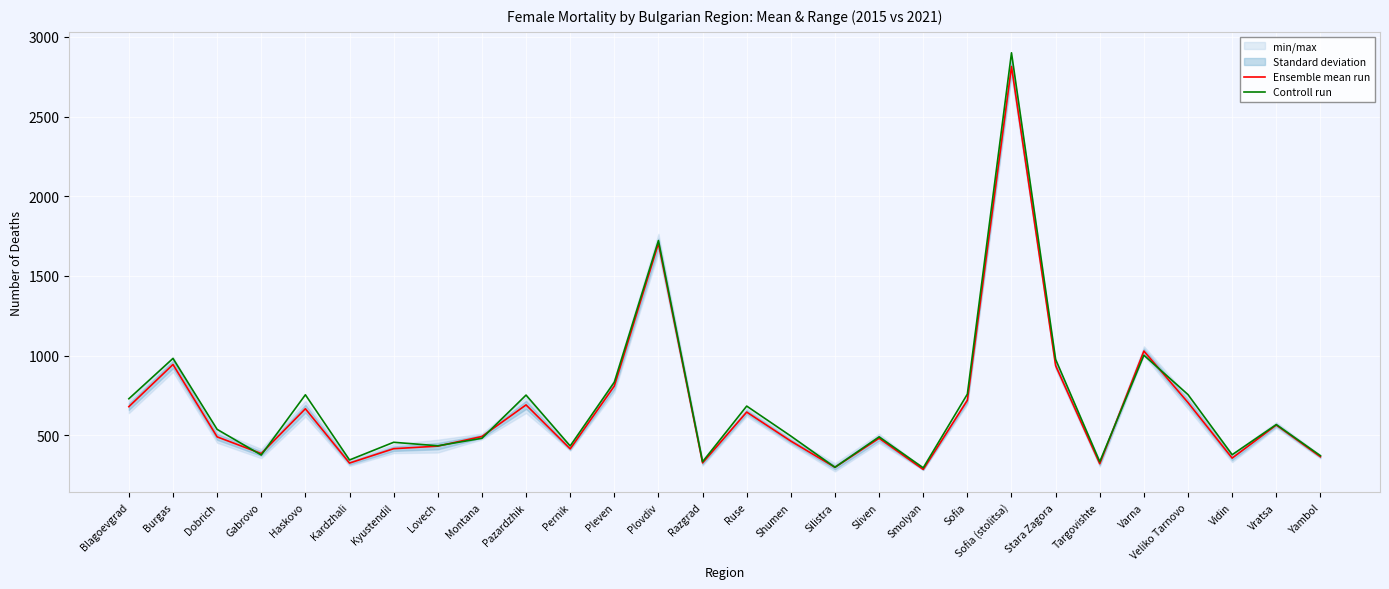

What is the approximate value of Controll run at Montana?

482.0